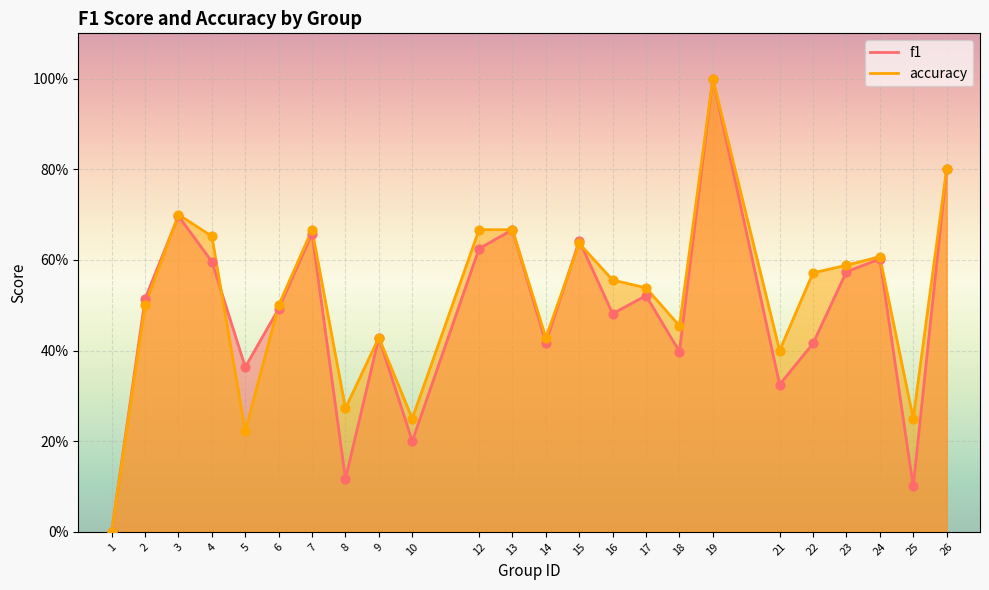

At which category is the sum across all series the highest?

19